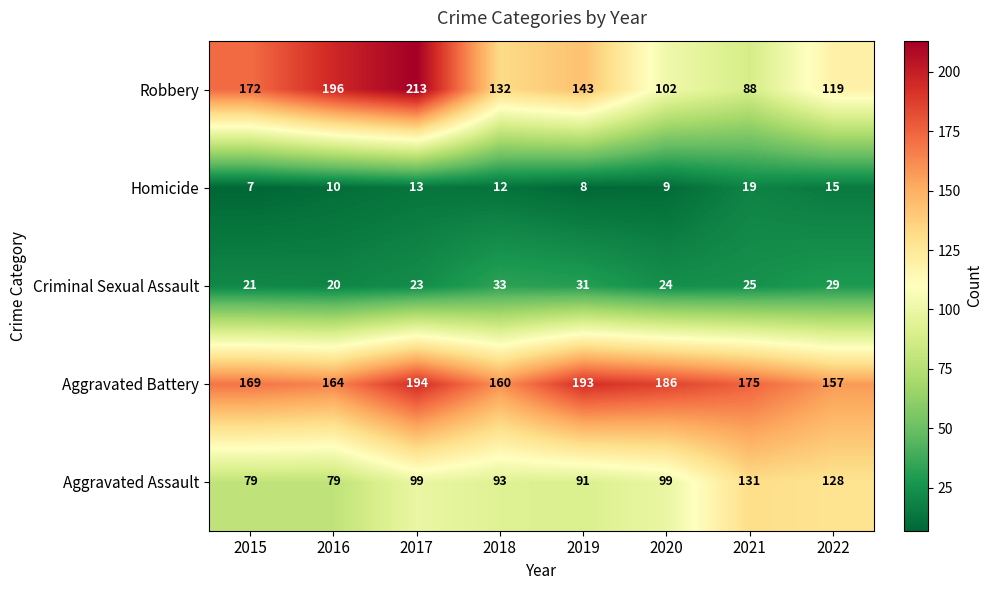

What is the total value across all series at 2018?

430